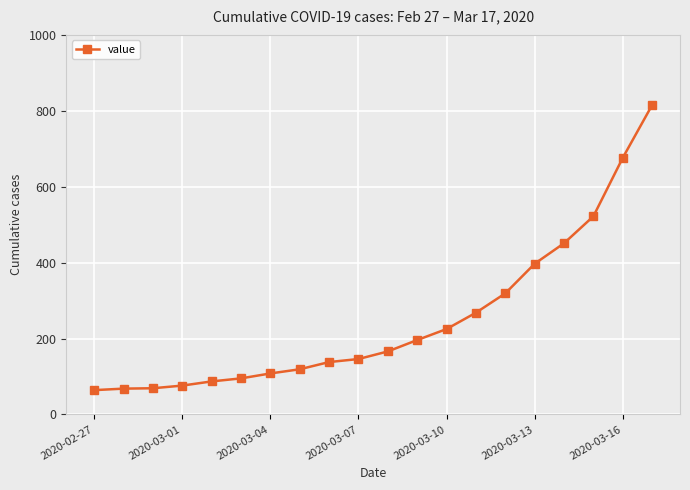

What is the minimum value shown in the chart?

64